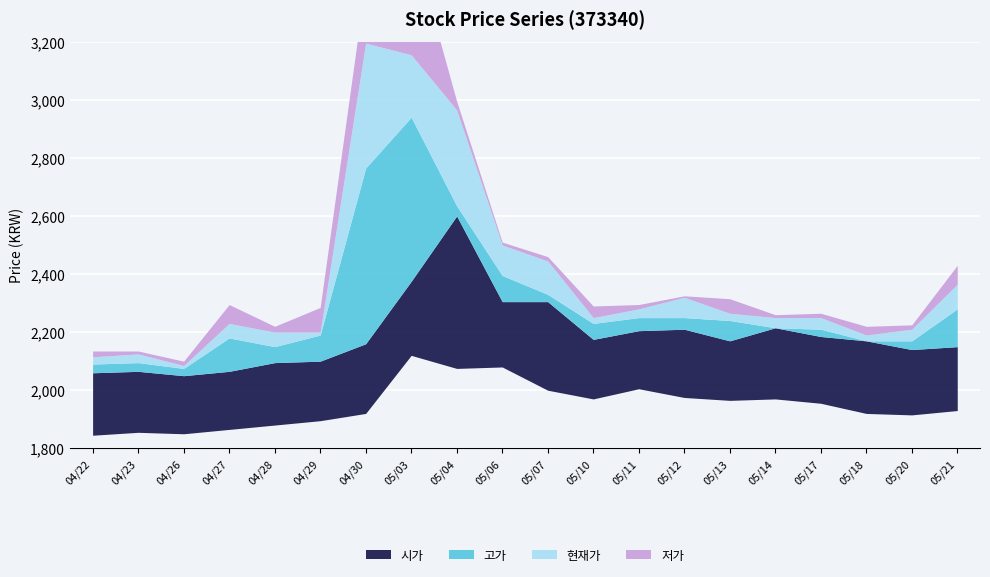

Count the number of data series in this chart.

4